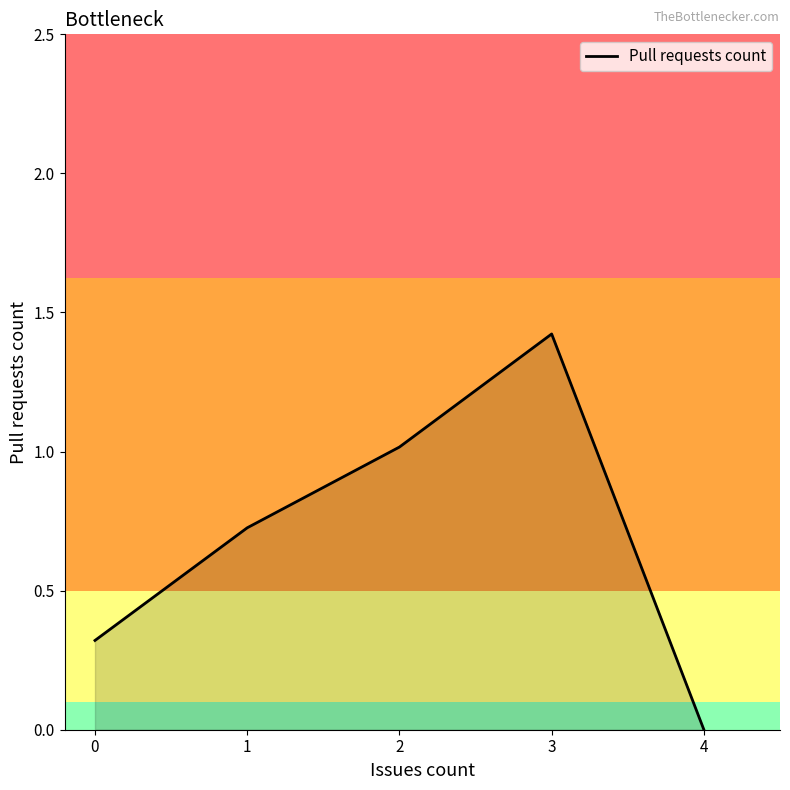

What value does the data have at 2?

1.0